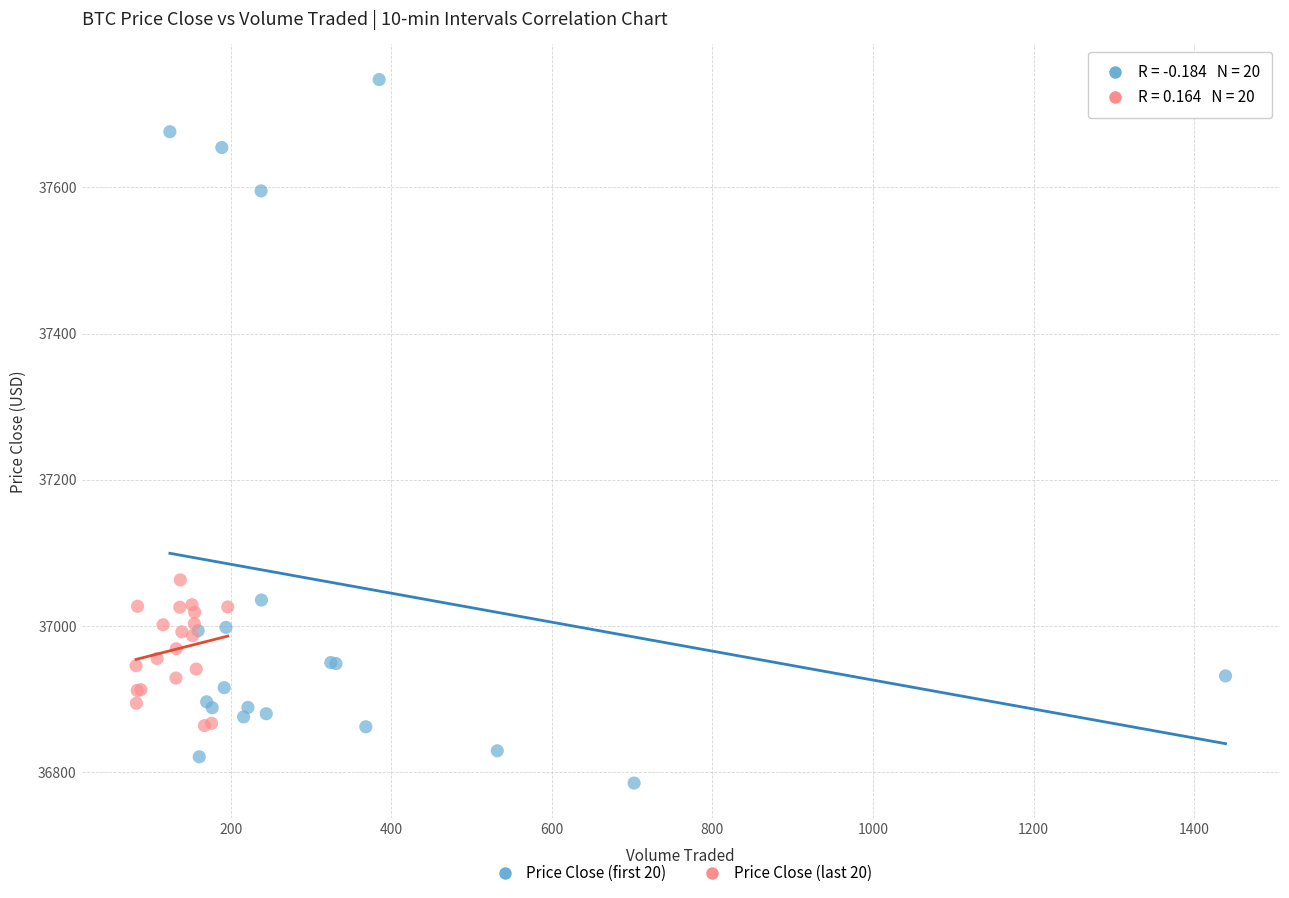

Which series contains the lowest Y value?

Price Close (first 20)